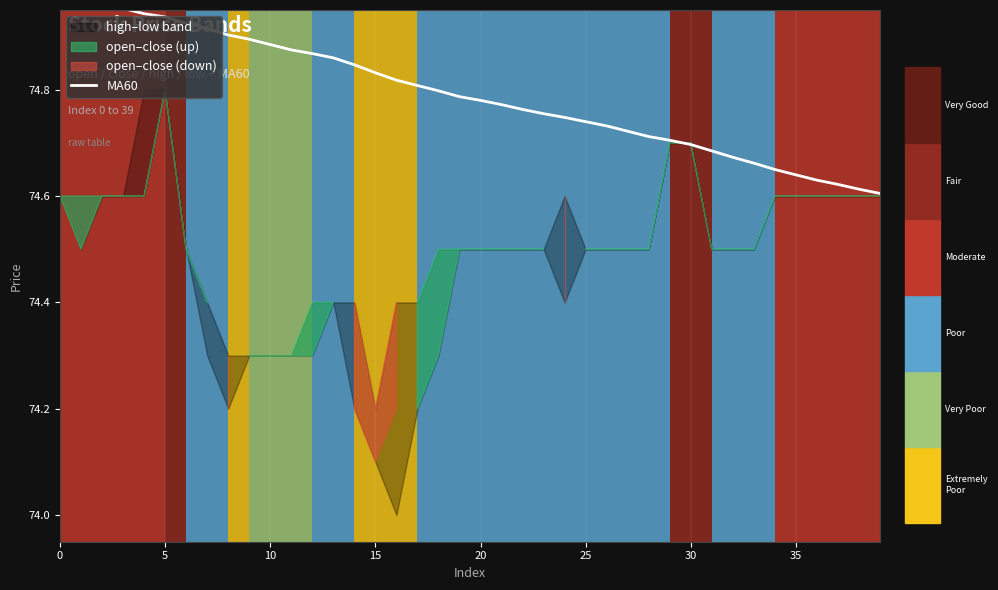

Which has a higher value, 20 or 9?

9